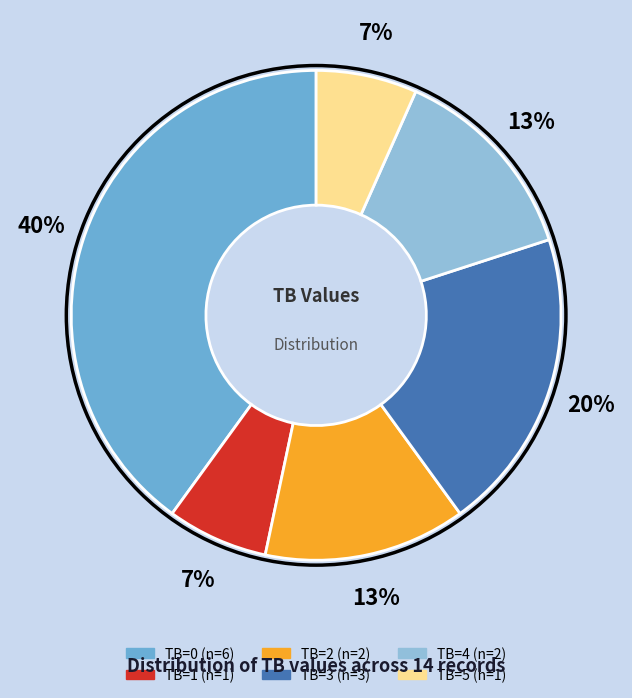

Which slice is the largest?

TB=0